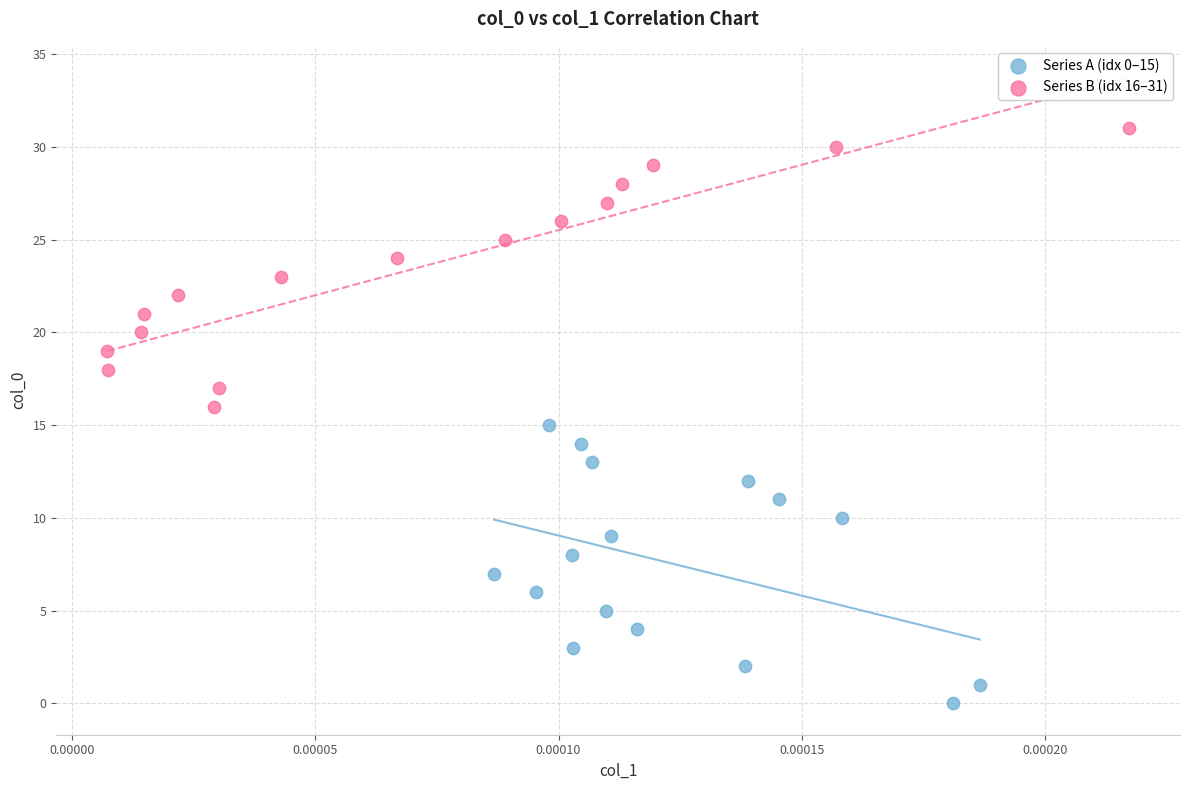

Which series reaches the maximum Y coordinate?

Series B (idx 16–31)